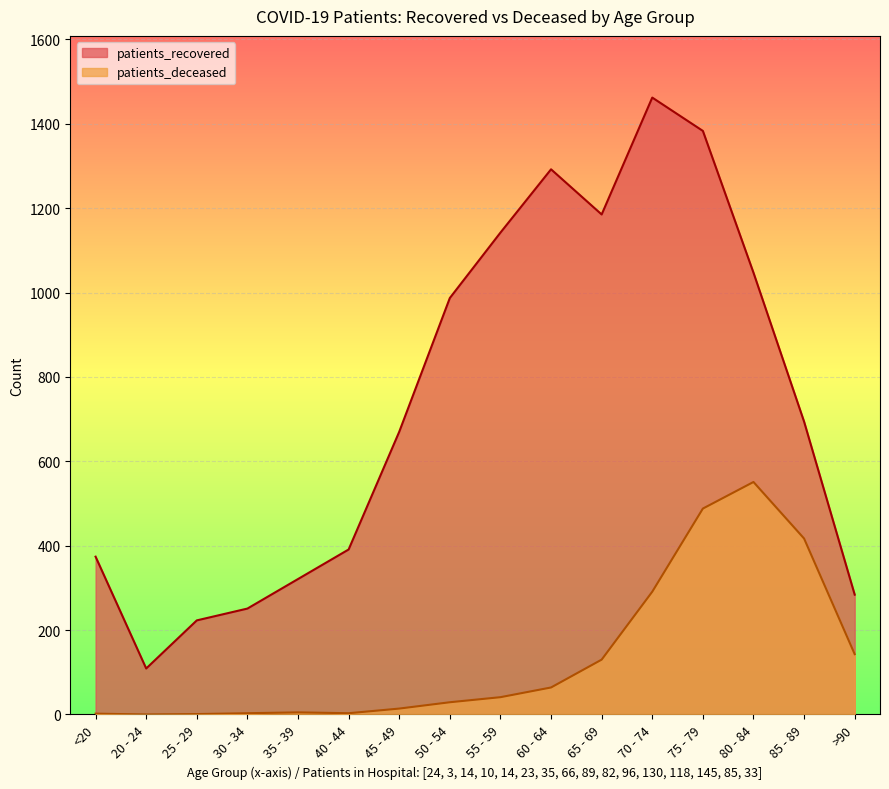

Is it true that patients_deceased equals 53 at 65 - 69?

False